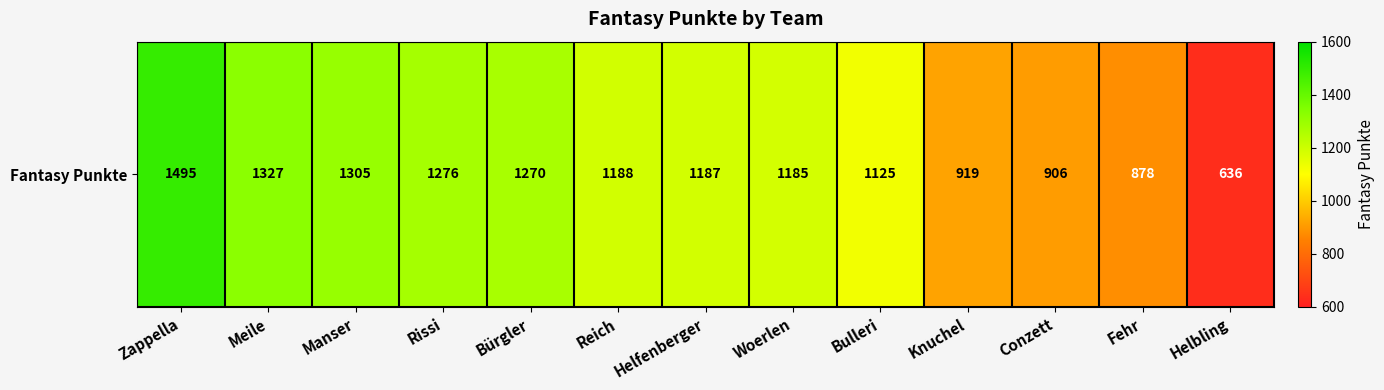

Rank the categories by value from highest to lowest.

Zappella, Meile, Manser, Rissi, Bürgler, Reich, Helfenberger, Woerlen, Bulleri, Knuchel, Conzett, Fehr, Helbling